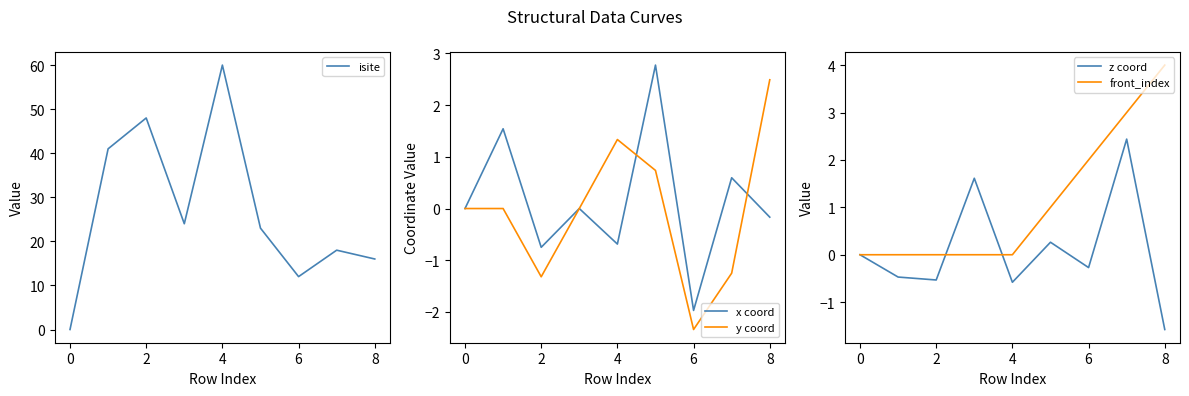

What is the minimum value for y coord?

-2.3